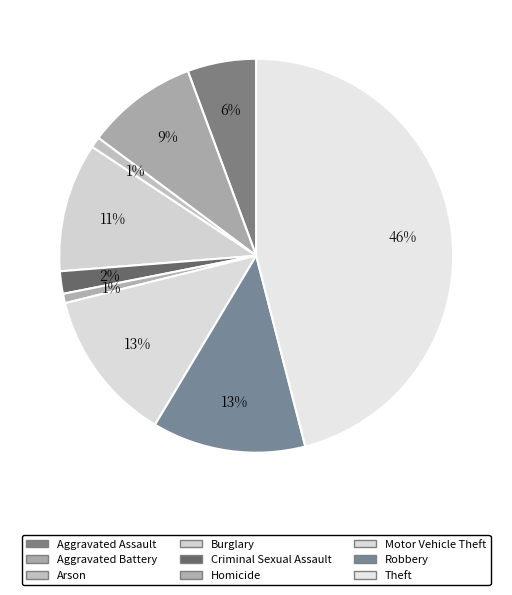

Rank the categories by value from highest to lowest.

Theft, Robbery, Motor Vehicle Theft, Burglary, Aggravated Battery, Aggravated Assault, Criminal Sexual Assault, Arson, Homicide